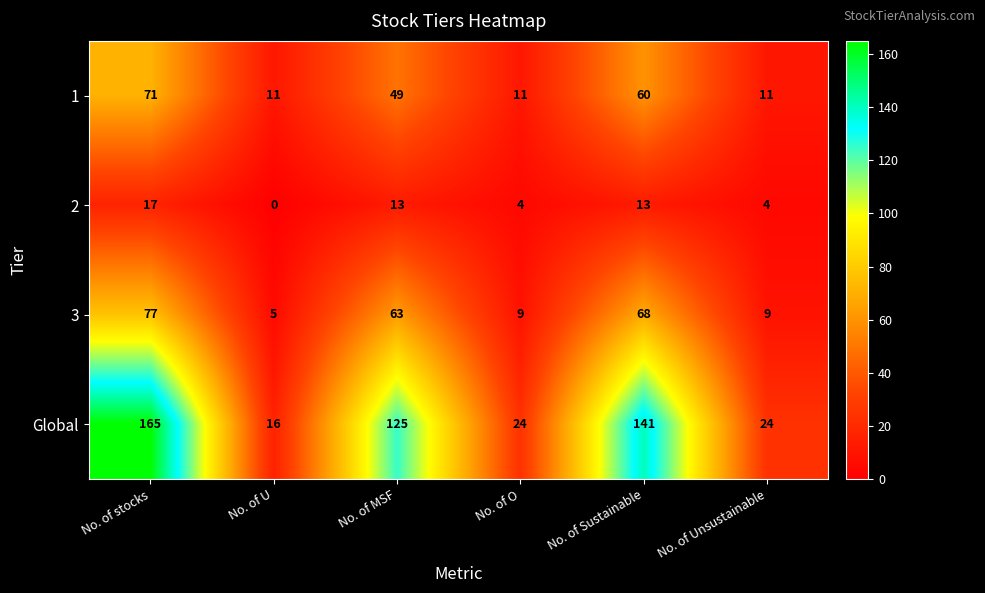

What is the difference between the maximum and minimum values in the Global series?

149